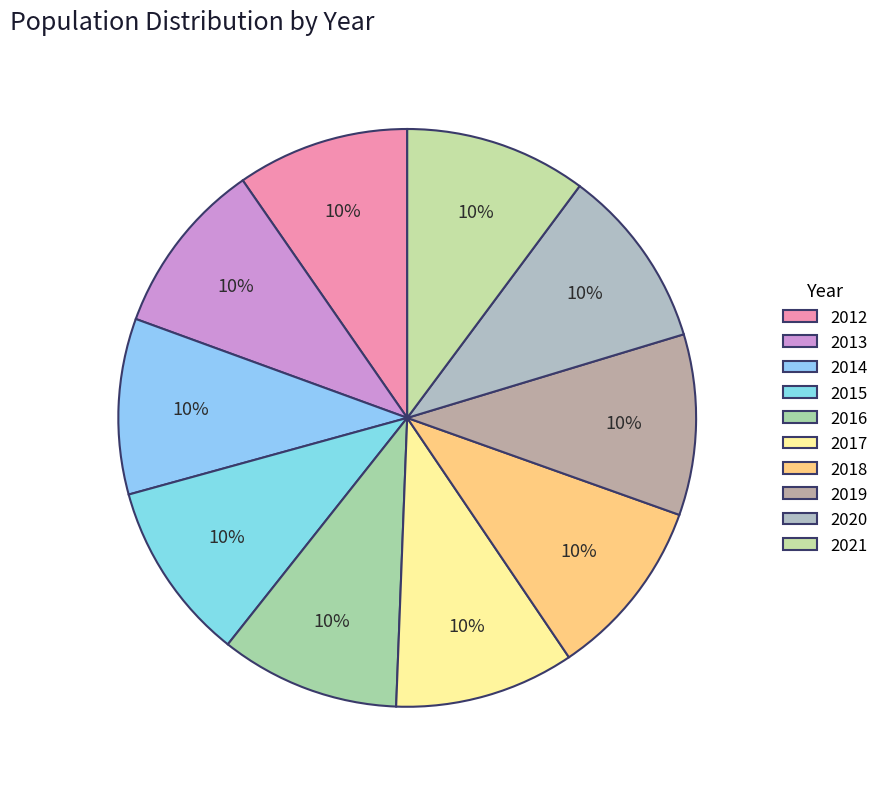

Count the number of slices in the pie.

10